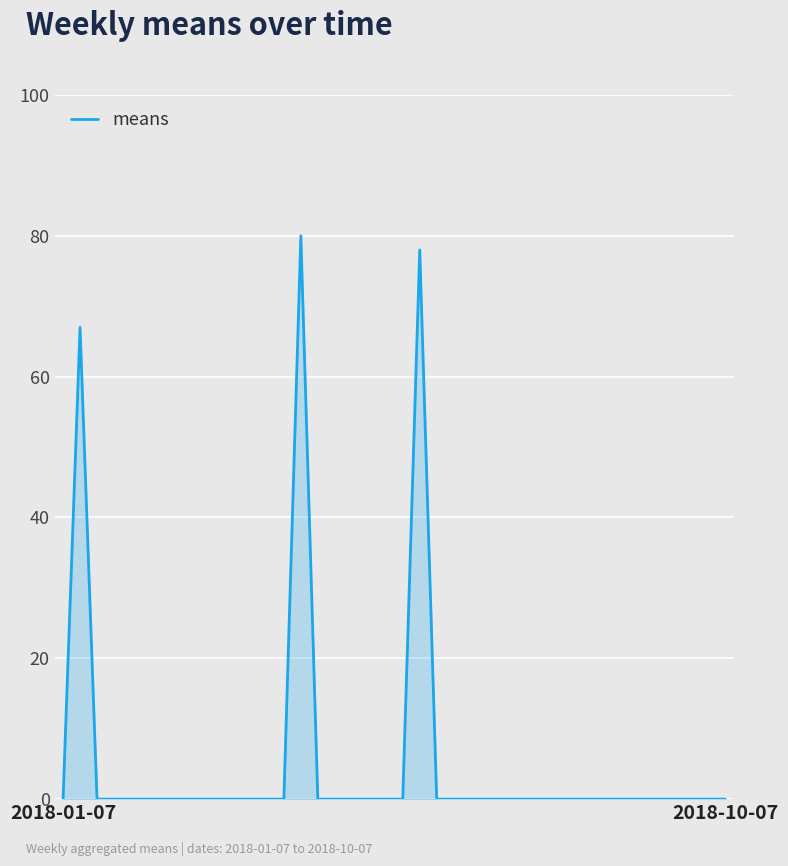

What is the difference between the maximum and minimum values?

80